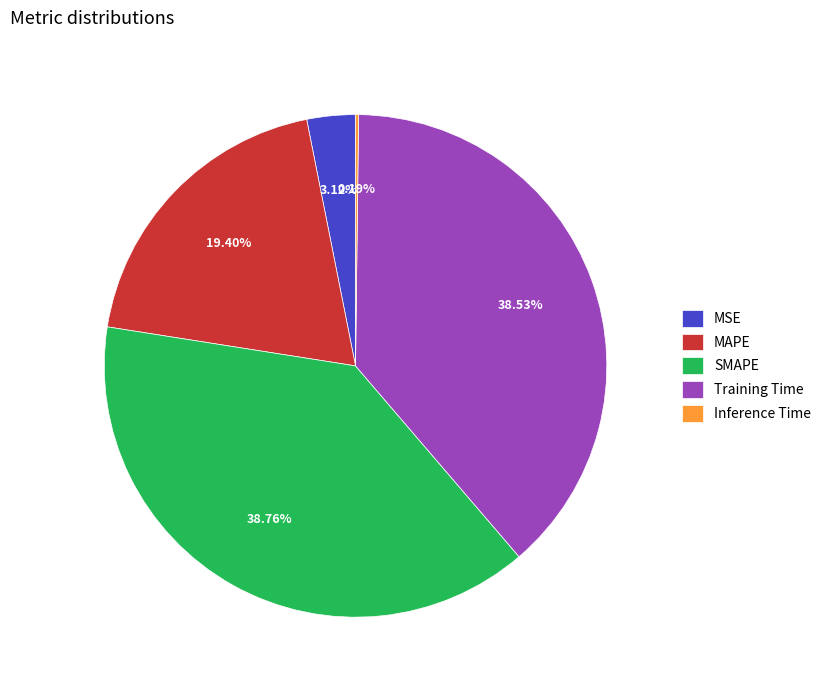

To the nearest percent, what is the difference between the largest and smallest slice percentages?

39%